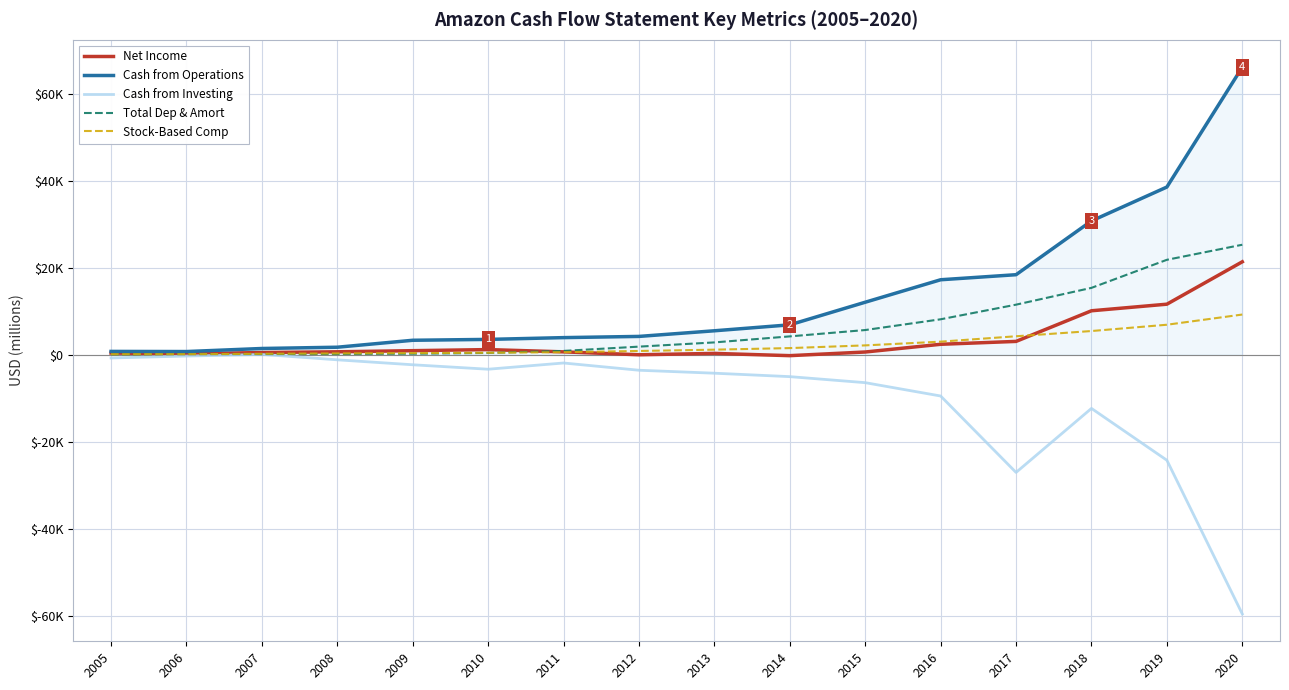

Rank the categories by Stock-Based Comp value from highest to lowest.

2020, 2019, 2018, 2017, 2016, 2015, 2014, 2013, 2012, 2011, 2010, 2009, 2008, 2007, 2006, 2005